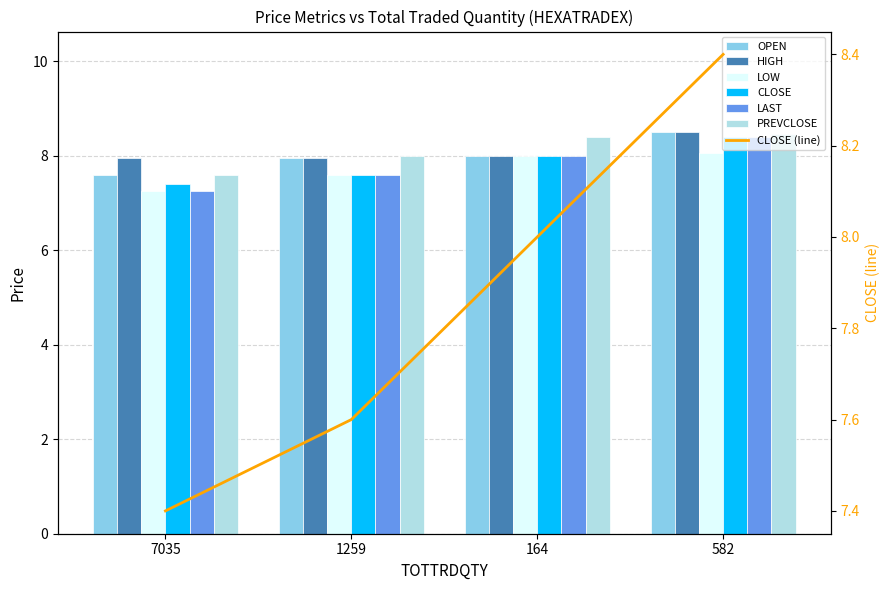

What is the sum of all LAST values?

31.2